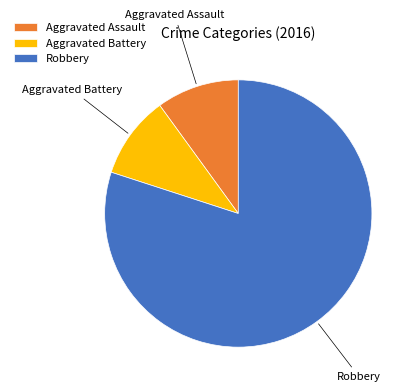

How many slices are in this pie chart?

3